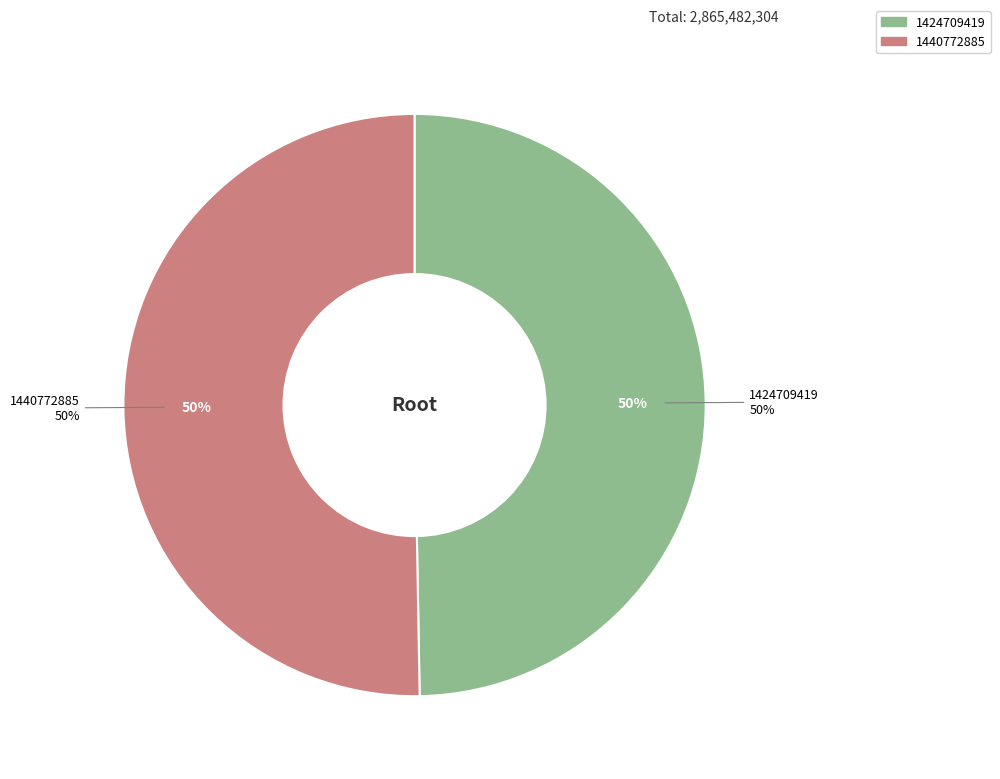

Which category has the biggest portion of the pie?

1440772885